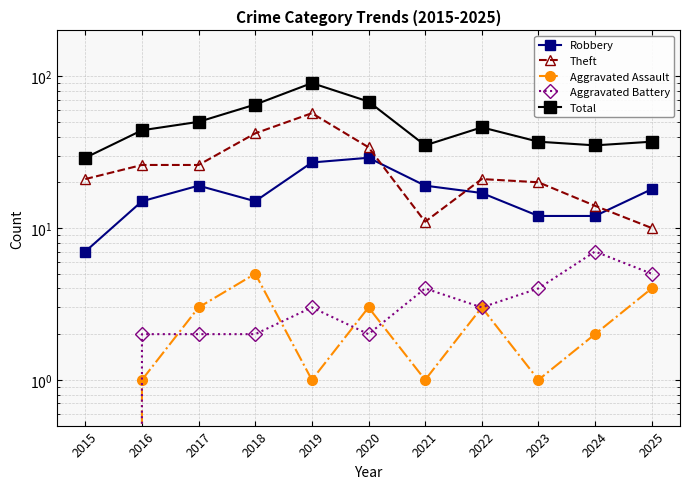

How many lines are shown in the chart?

5